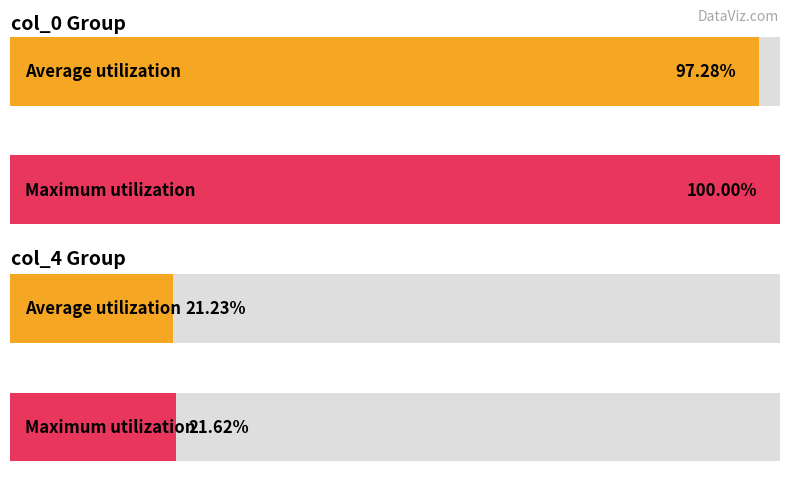

Rank the series by their maximum value, from highest to lowest.

col_0, col_4